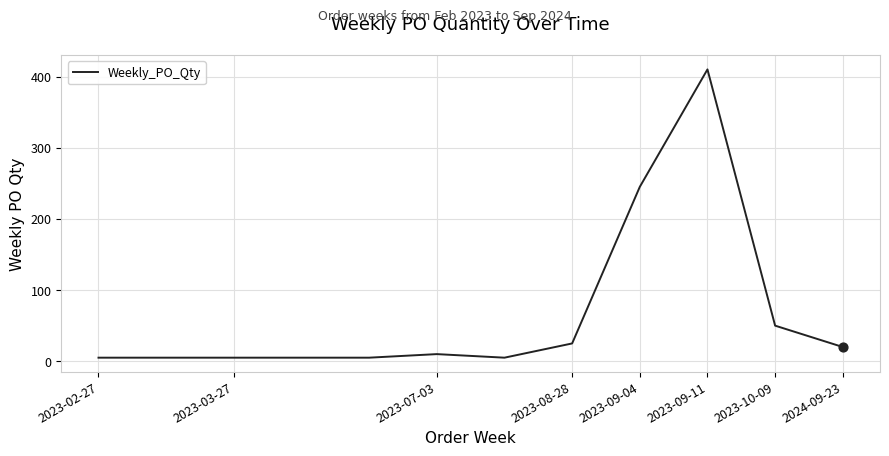

What is the difference between the maximum and minimum values?

405